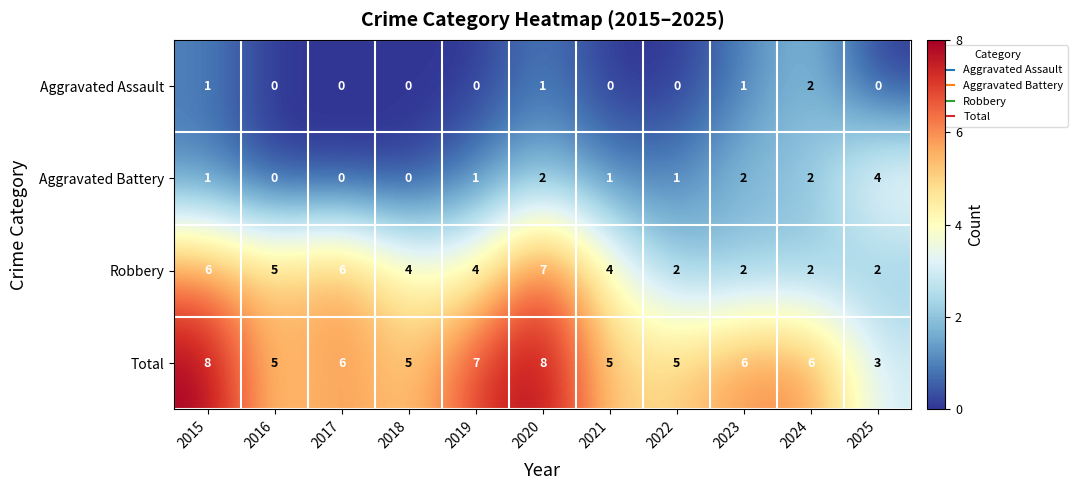

Count the Aggravated Assault values in the range 0 to 1.

10